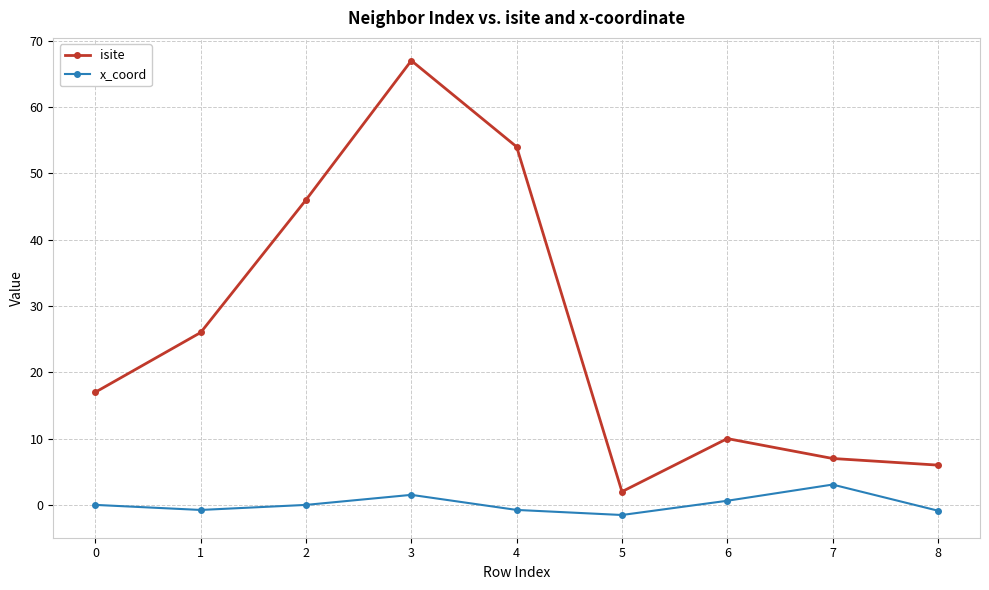

Does the chart display data point markers on the line(s)?

Yes